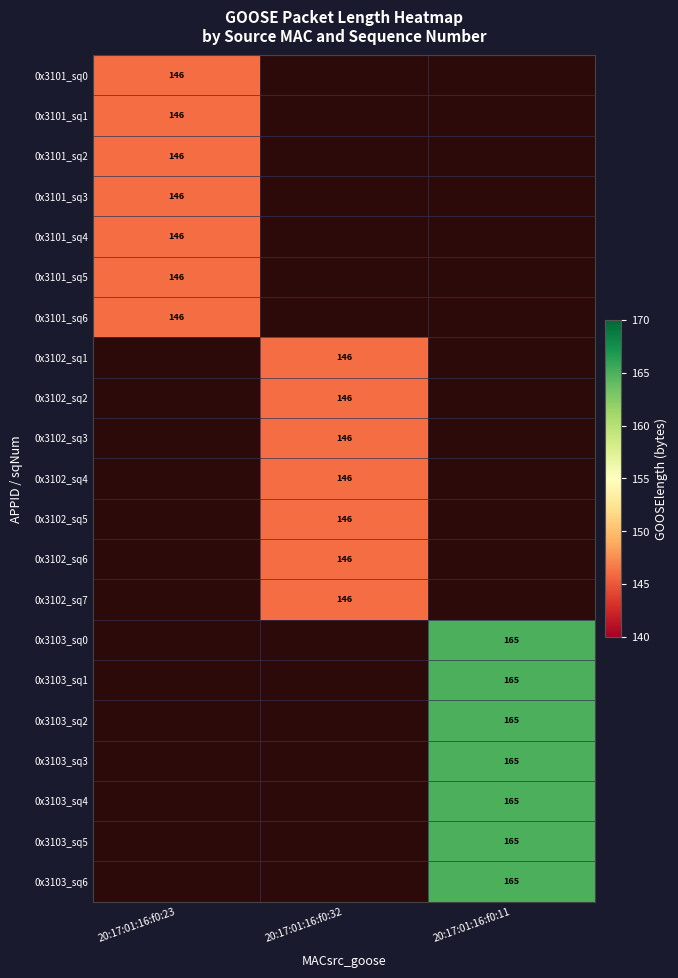

At which label is 0x3101_sq3 closest to 146?

20:17:01:16:f0:23